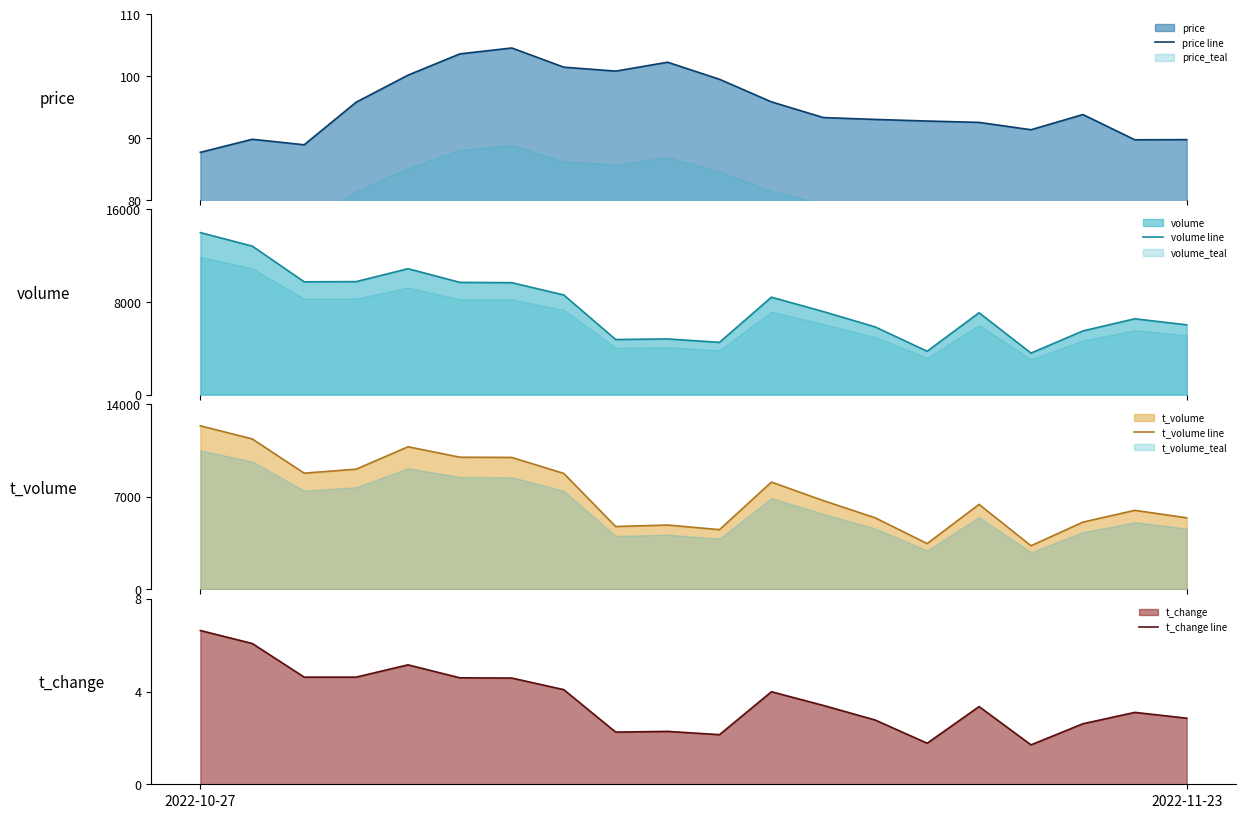

What is the lowest value of the price line series?

87.7